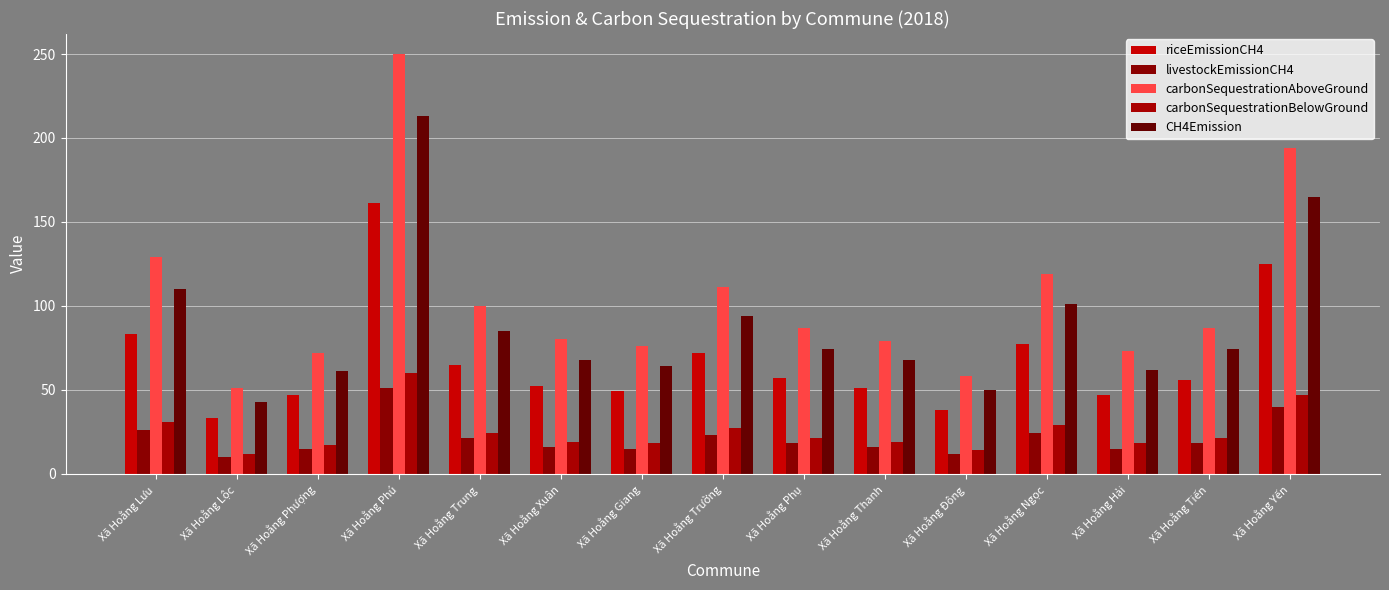

Reading left to right, what are all the values shown in this chart?

riceEmissionCH4: 83	33	47	161	65	52	49	72	57	51	38	77	47	56	125
livestockEmissionCH4: 26	10	15	51	21	16	15	23	18	16	12	24	15	18	40
carbonSequestrationAboveGround: 129	51	72	250	100	80	76	111	87	79	58	119	73	87	194
carbonSequestrationBelowGround: 31	12	17	60	24	19	18	27	21	19	14	29	18	21	47
CH4Emission: 110	43	61	213	85	68	64	94	74	68	50	101	62	74	165